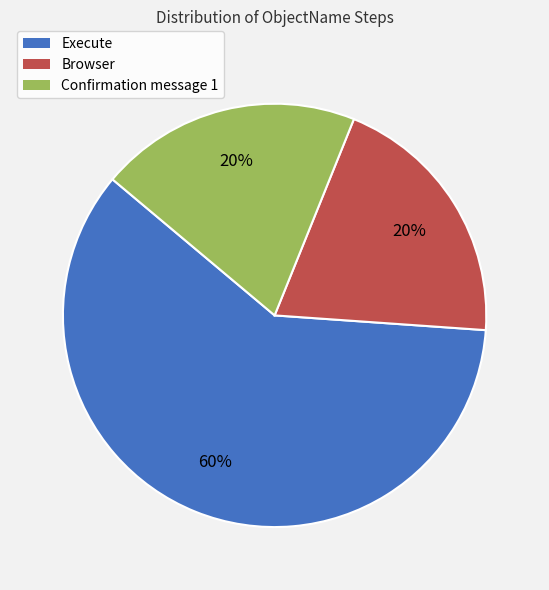

Is it true that Browser is 20% of the pie?

True